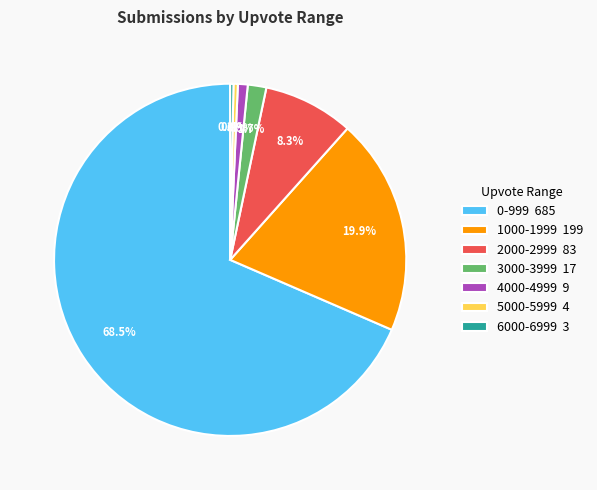

Which has a higher value, 4000-4999 or 6000-6999?

4000-4999